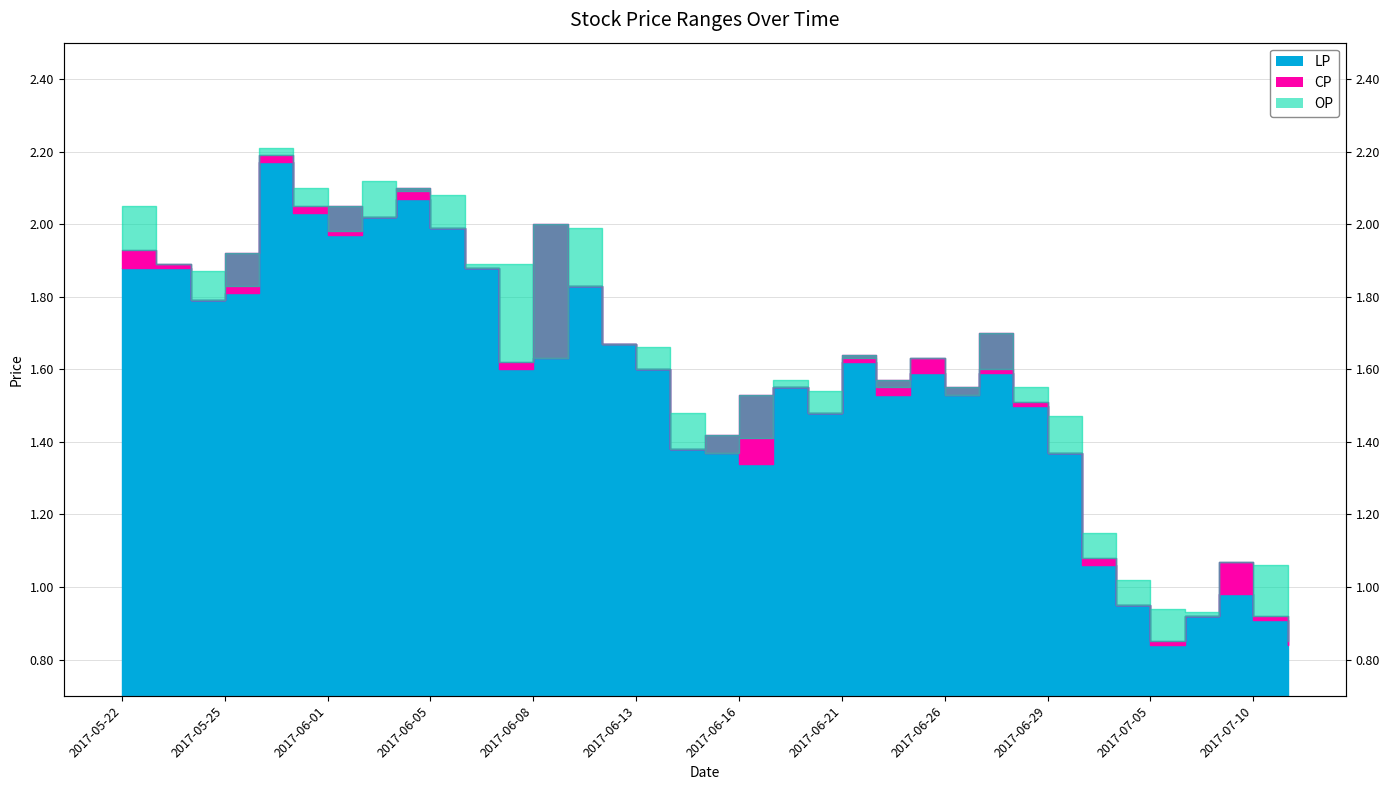

True or false: LP has more than 2 interior local peaks.

True